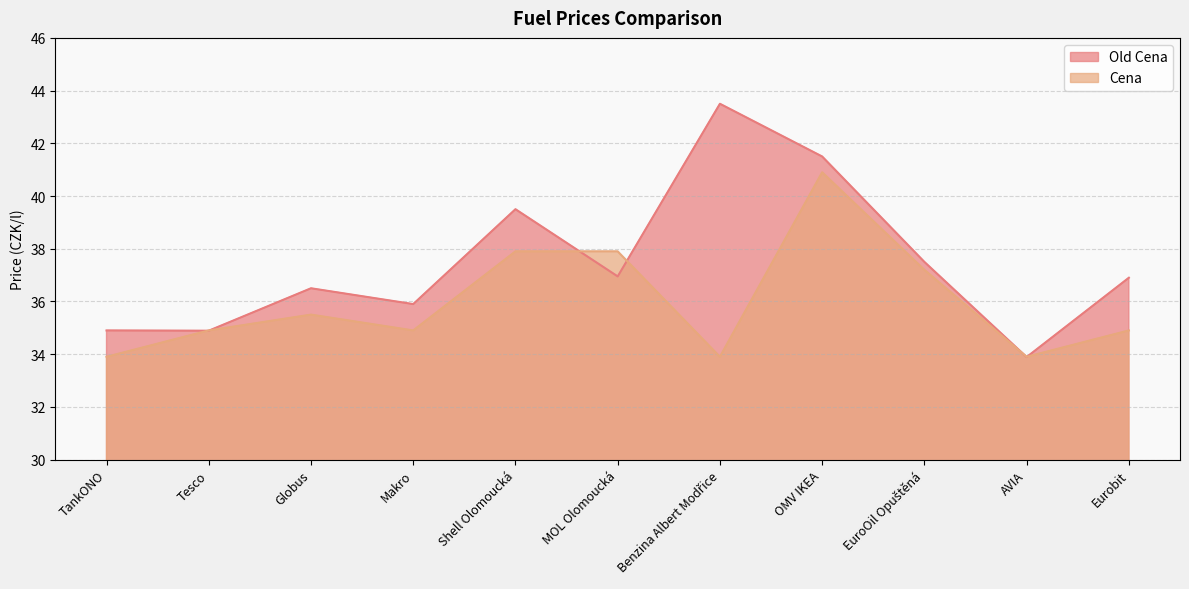

What is the label of the 3rd point from the left?

Globus